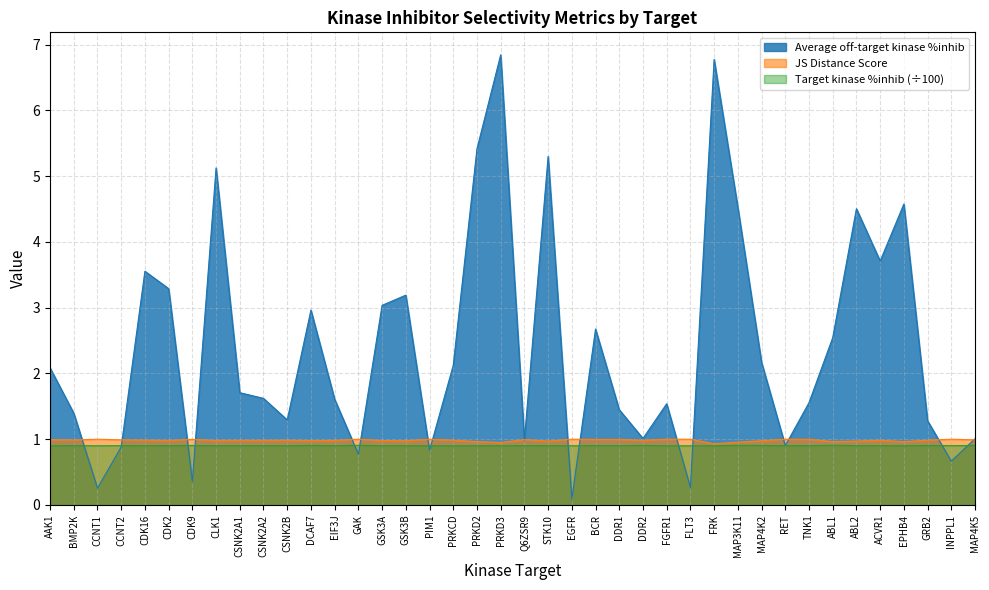

Rank the series at AAK1 from highest to lowest value.

Average off-target kinase %inhib, JS Distance Score, Target kinase %inhib (÷100)